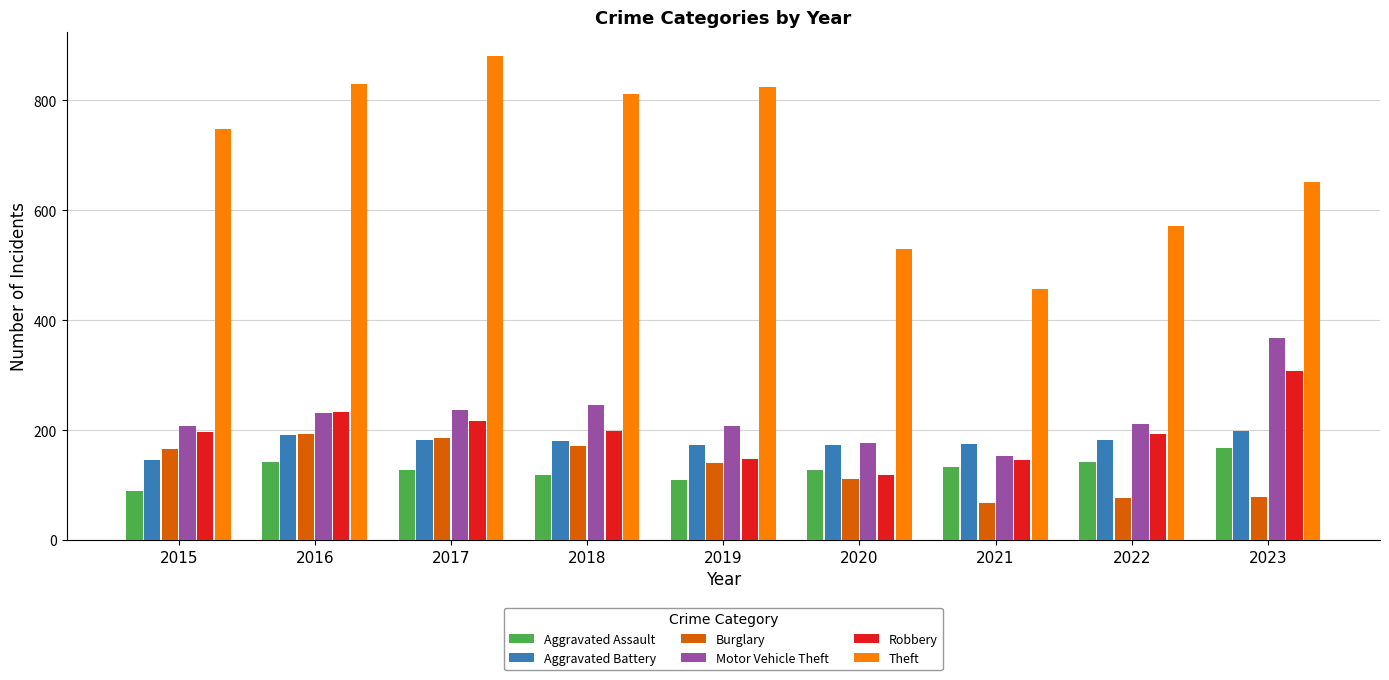

Which category has the lowest value in the Motor Vehicle Theft series?

2021